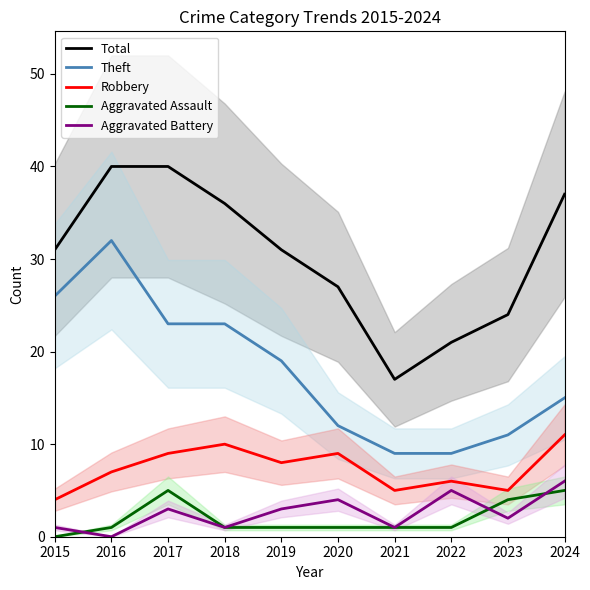

Is the value of Aggravated Assault at 2016 greater than the value of Aggravated Battery at 2024?

No